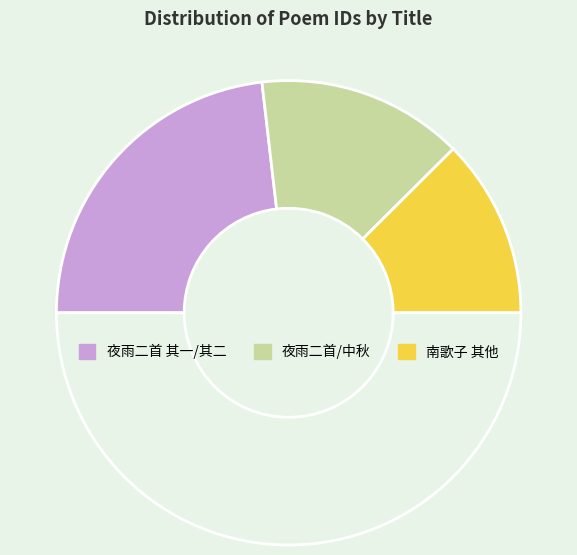

Does any single category account for the majority?

No